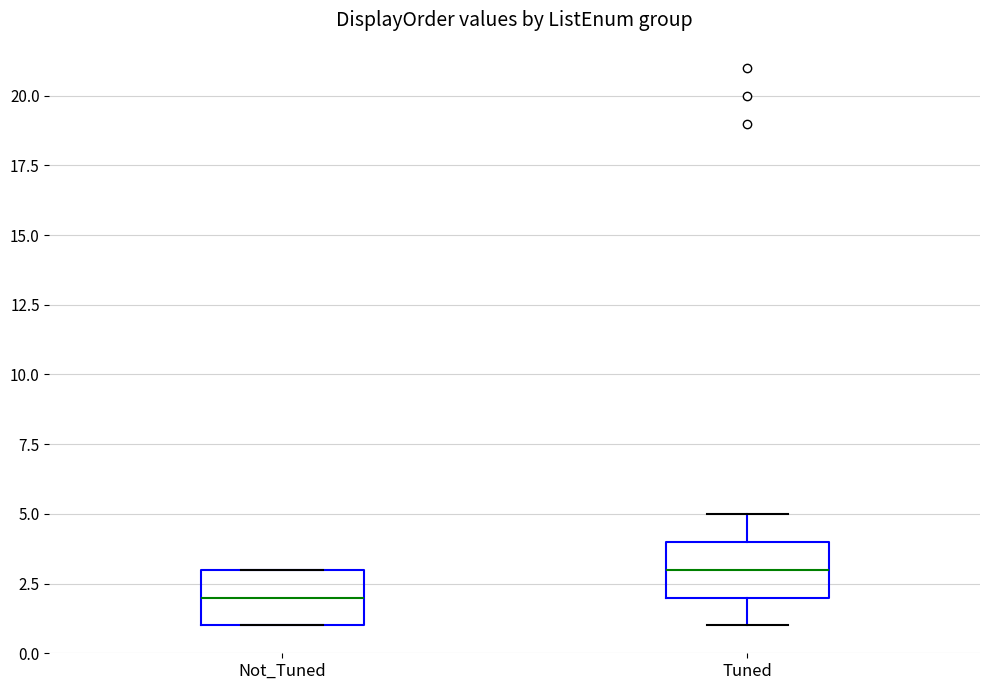

Reading left to right, transcribe this box plot: for each box, give where its median line is, the range the box spans, and where its two whiskers end, as read against the y-axis. The values are not printed on the chart, so give them approximately, as read against the axis.

Not_Tuned: median 2, box 1 to 3, whiskers 1 to 3
Tuned: median 3, box 2 to 4, whiskers 1 to 5